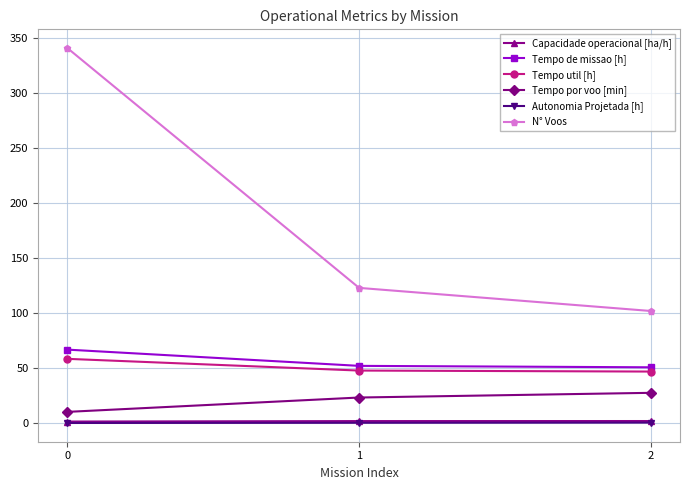

What is the difference between the highest and lowest values at 1?

122.6